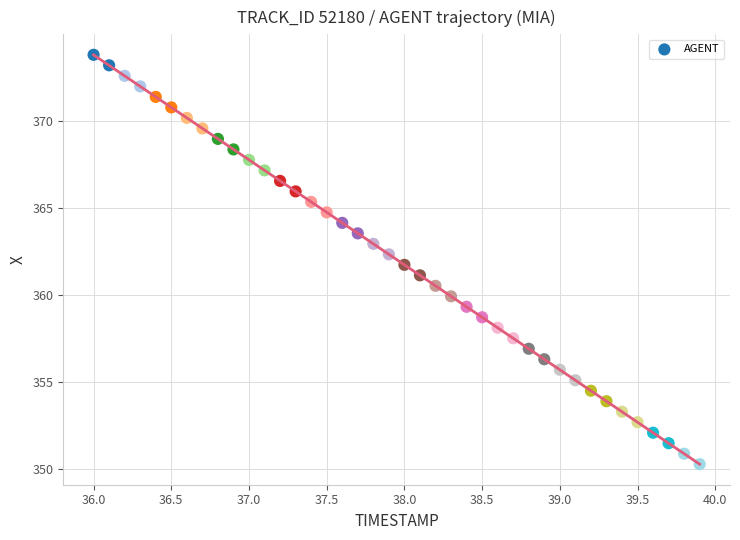

What is the range of Y values (max minus min)?

23.5